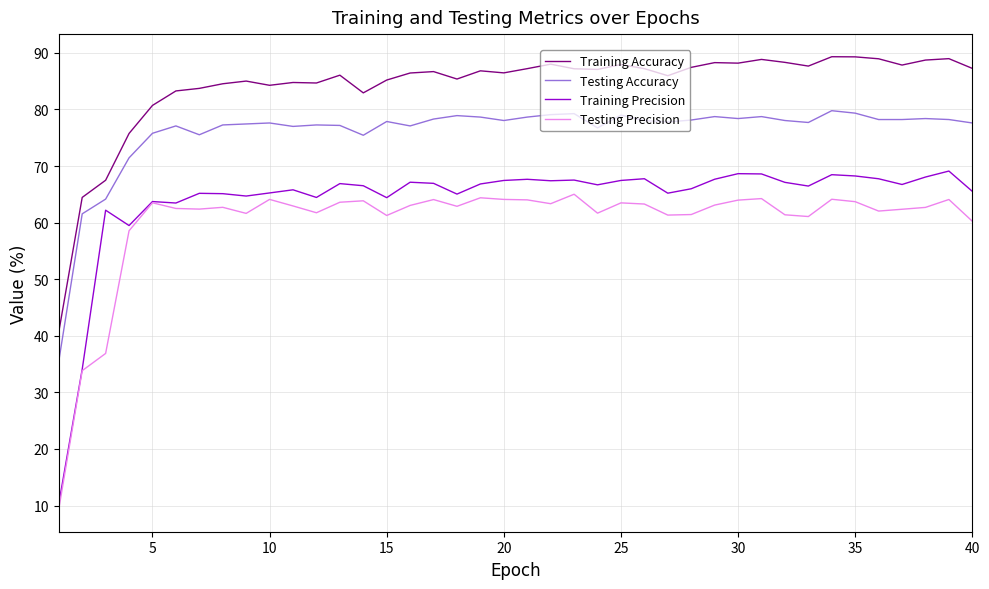

Which series has the largest range (max minus min)?

Training Precision